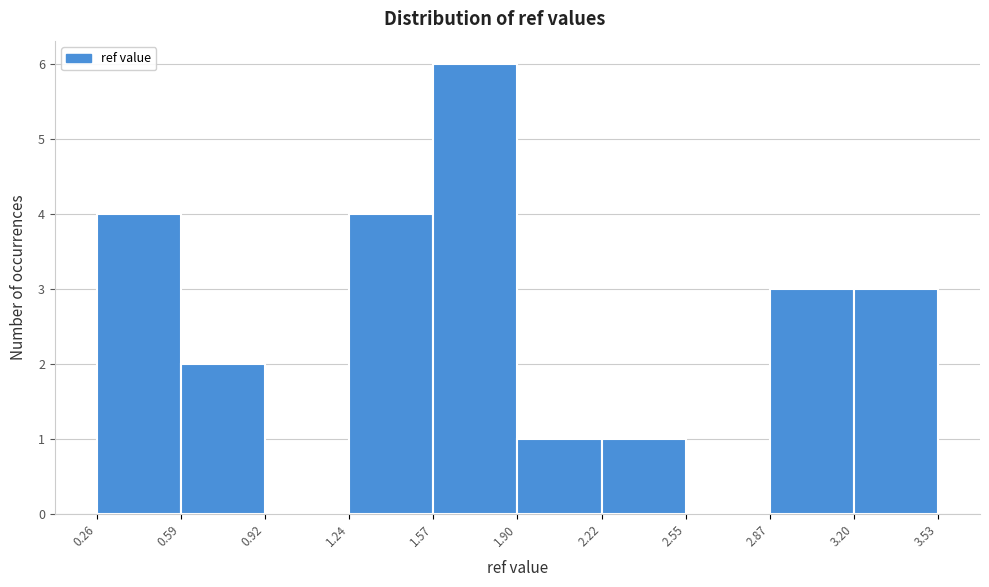

Which range on the x-axis has the tallest bar?

1.57 to 1.90